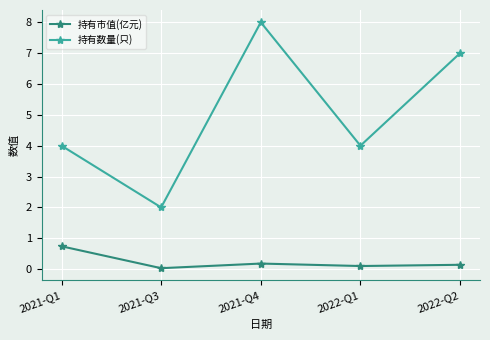

True or false: 持有市值(亿元) has more than 0 interior local peaks.

True